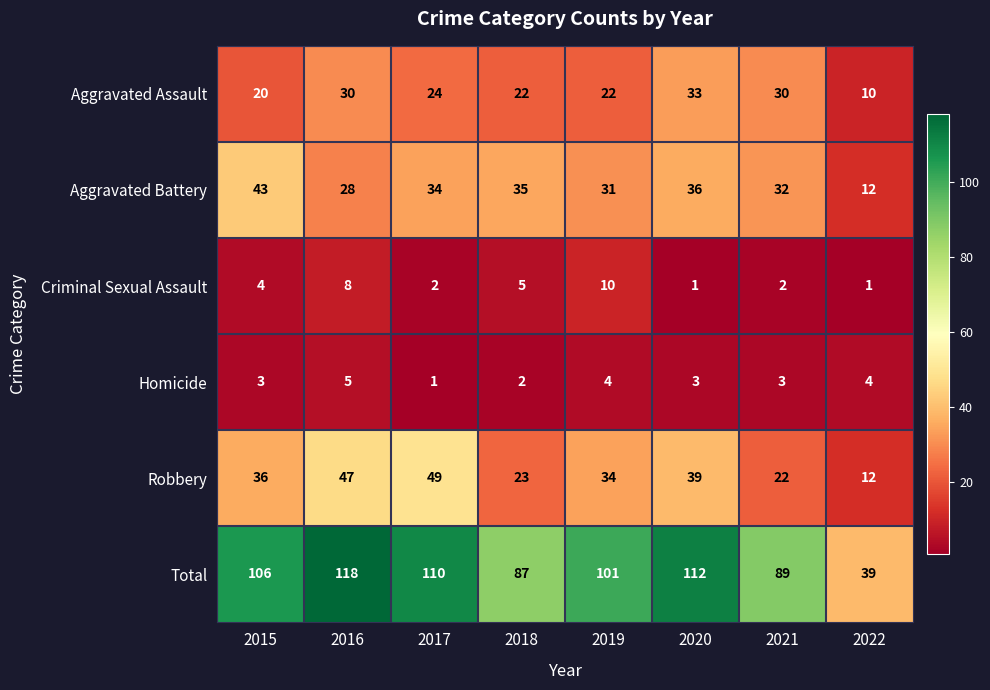

Is the value of Total at 2019 greater than the value of Robbery at 2015?

Yes